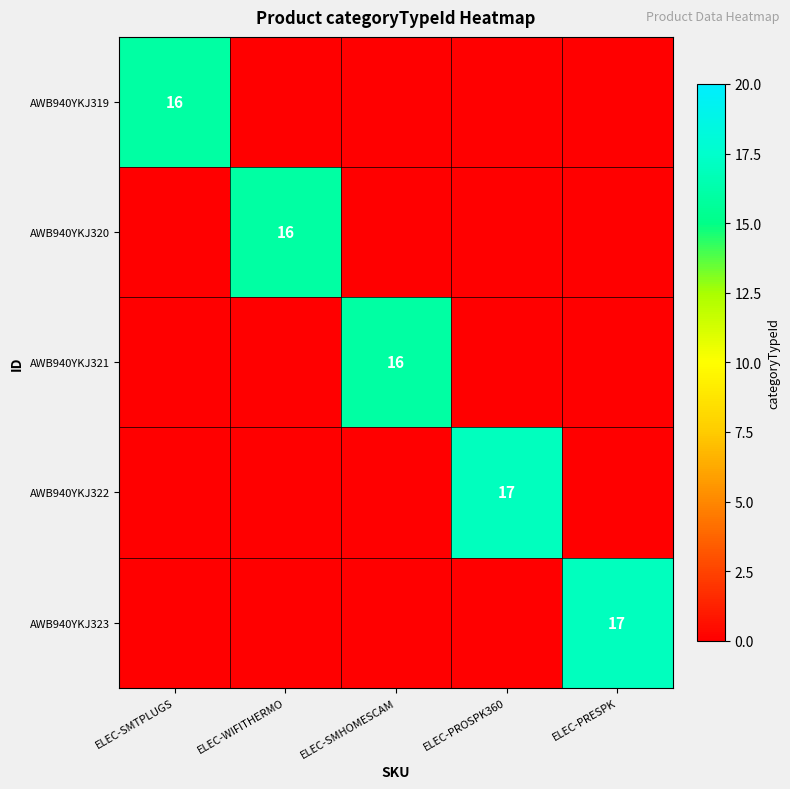

The AWB940YKJ321 series shows 16 at ELEC-SMHOMESCAM. True or false?

True